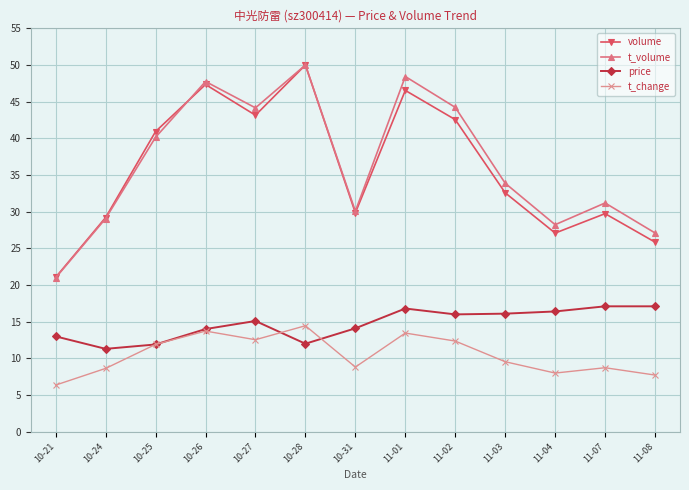

True or false: t_volume has a value of 47.7 at 10-26.

True